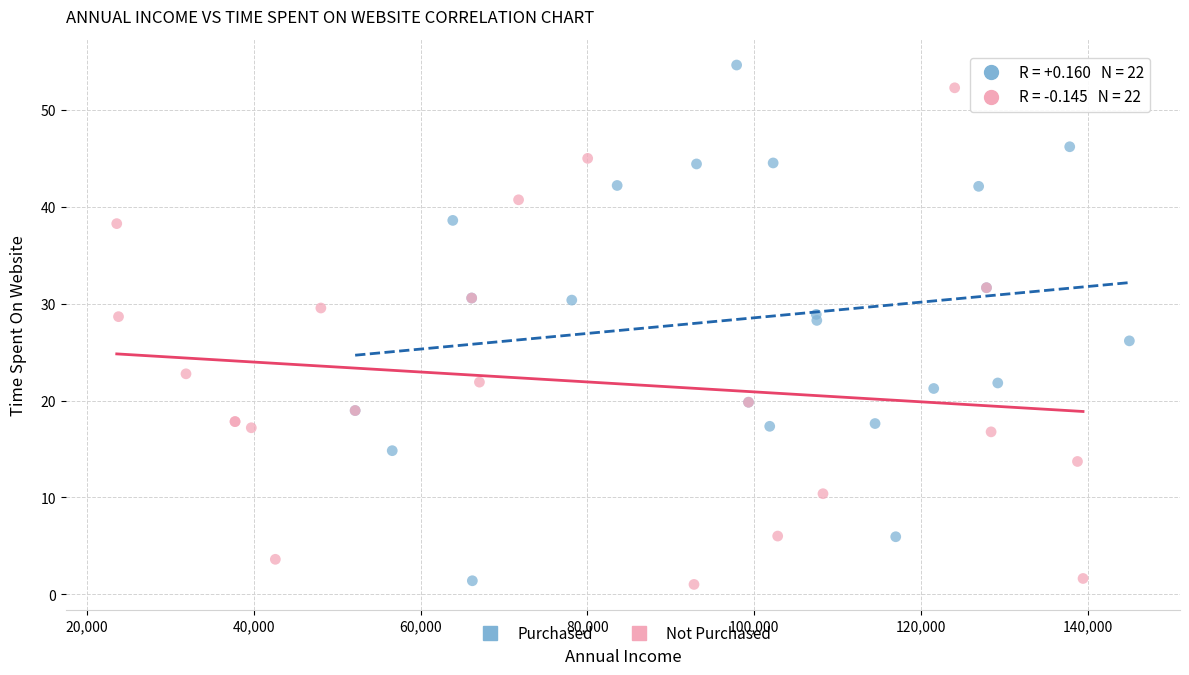

What are all the series names shown in the legend?

Purchased, Not Purchased